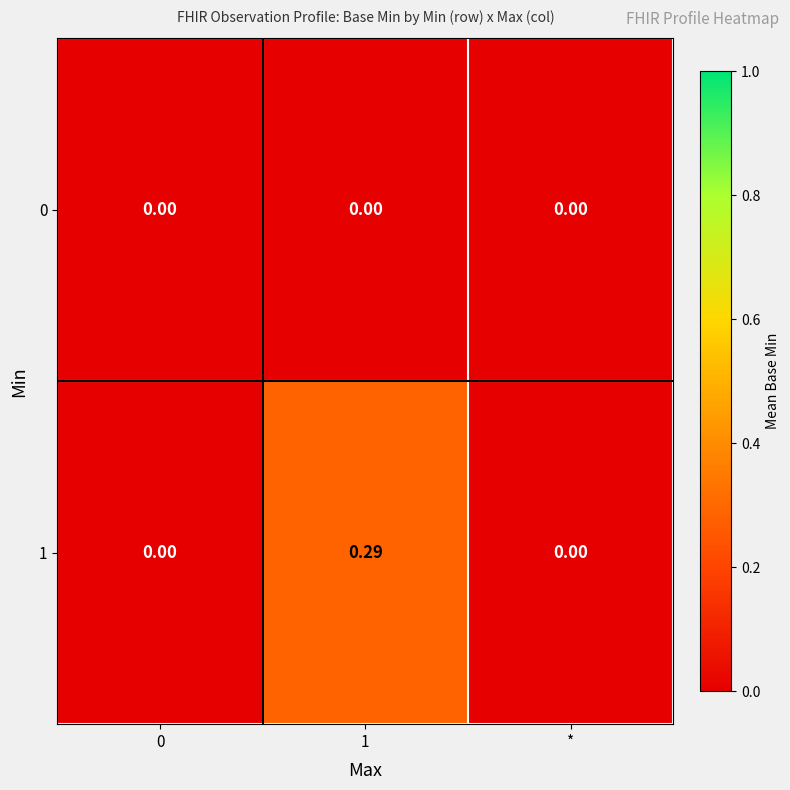

Is the value of 1 at 1 greater than the value of 0 at 0?

Yes